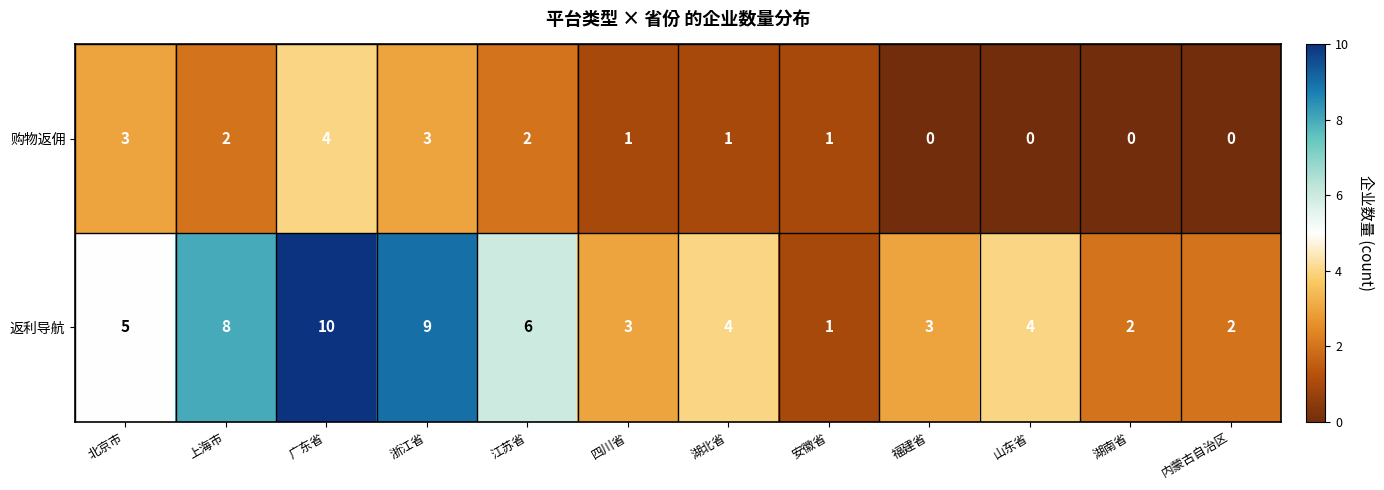

The value of 购物返佣 at 安徽省 is 1. True or false?

True